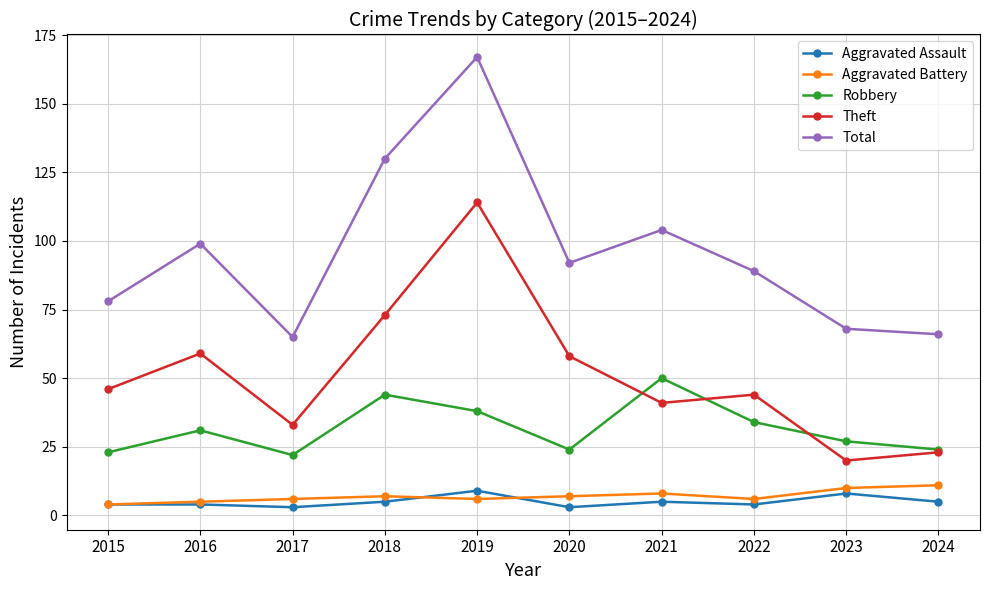

What is the lowest value of the Total series?

65